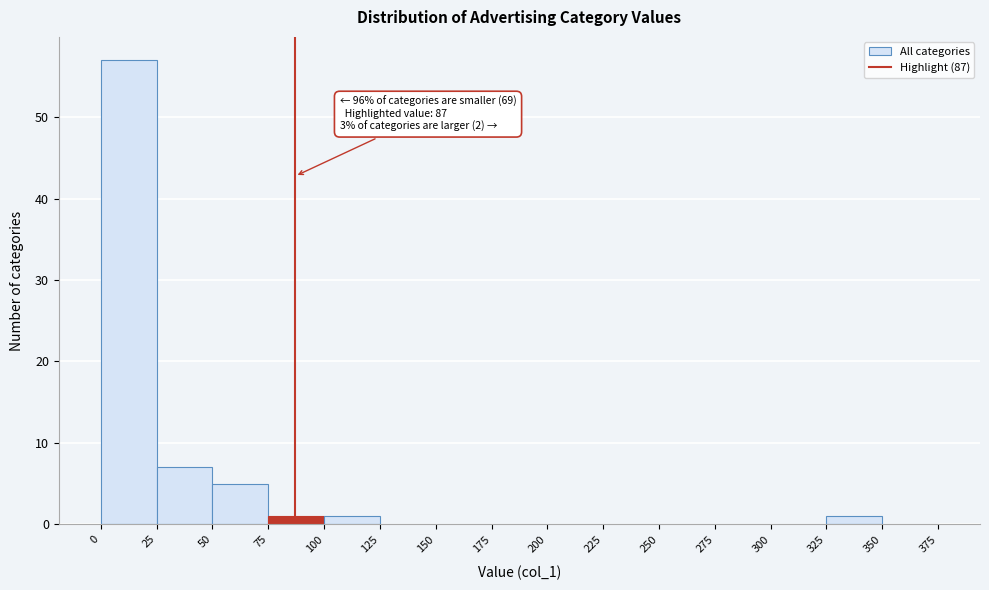

Over which range of the x-axis is the bar tallest?

0 to 25